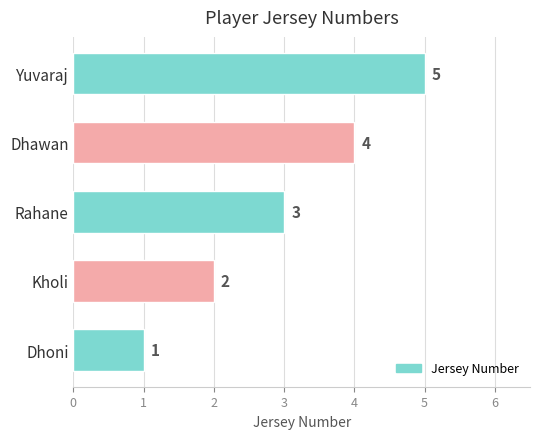

What value does the data have at Rahane?

3